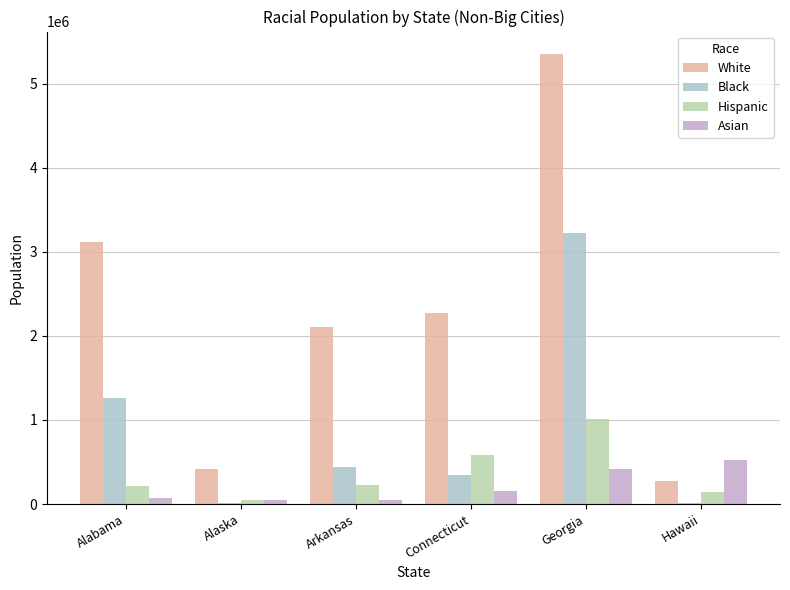

Reading left to right, what are all the values shown in this chart?

White: 3117683	421020	2107122	2268818	5352880	273972
Black: 1263281	15437	444220	345330	3222022	16116
Hispanic: 209752	49119	227955	583607	1008812	138329
Asian: 66739	42102	46760	158851	422054	529142